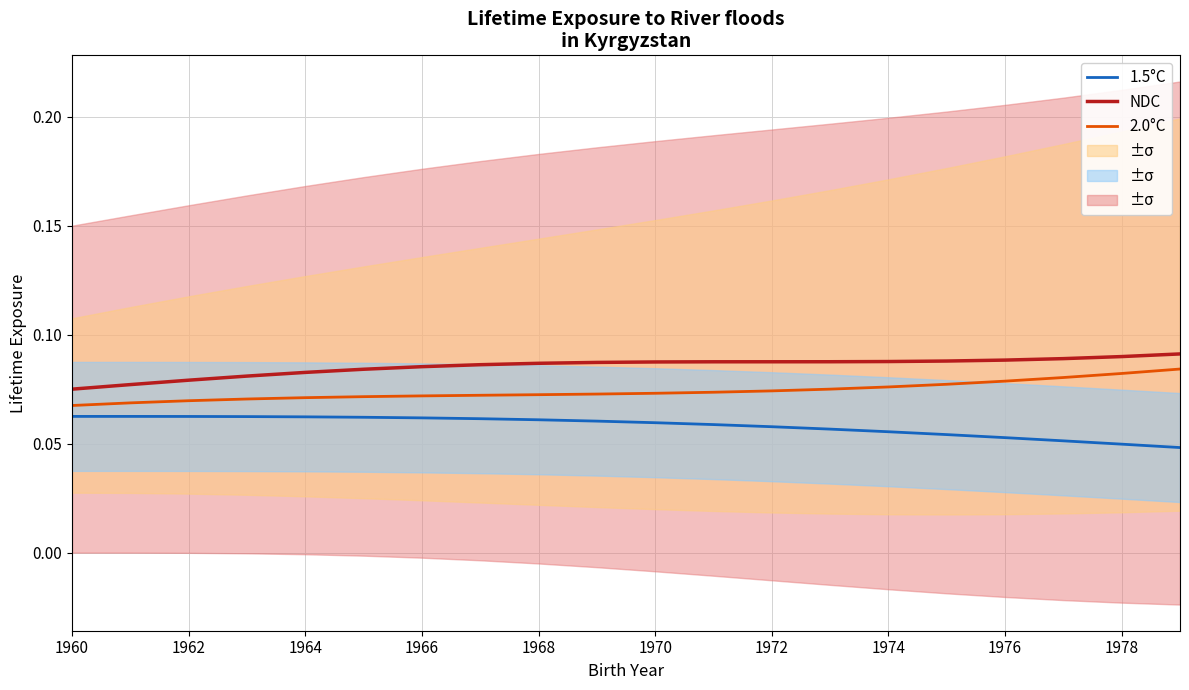

What is the total value across all series at 15?

0.2